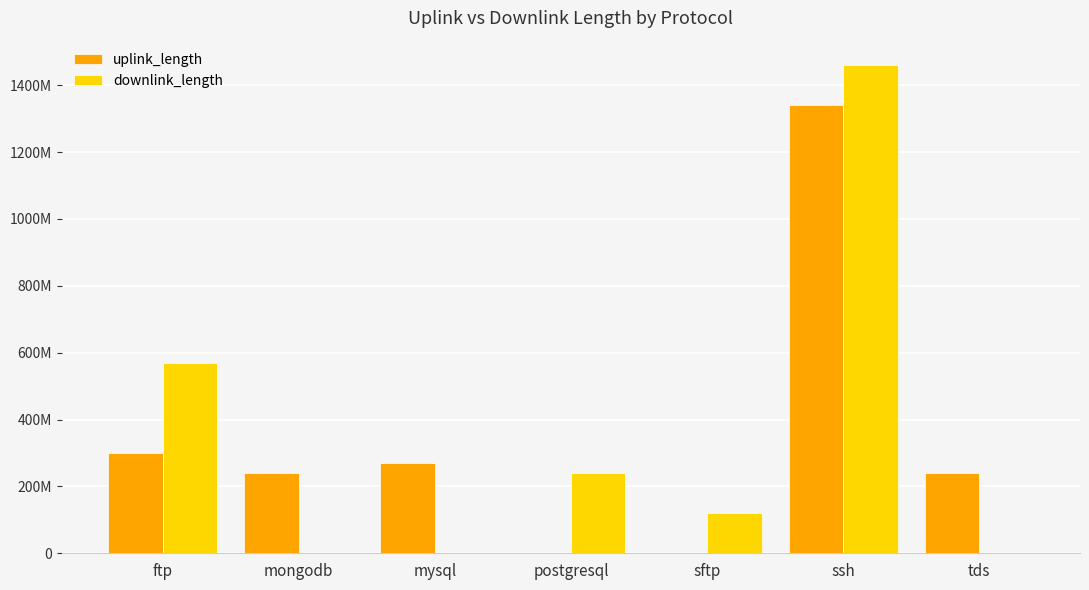

Does the chart contain stacked bars?

No